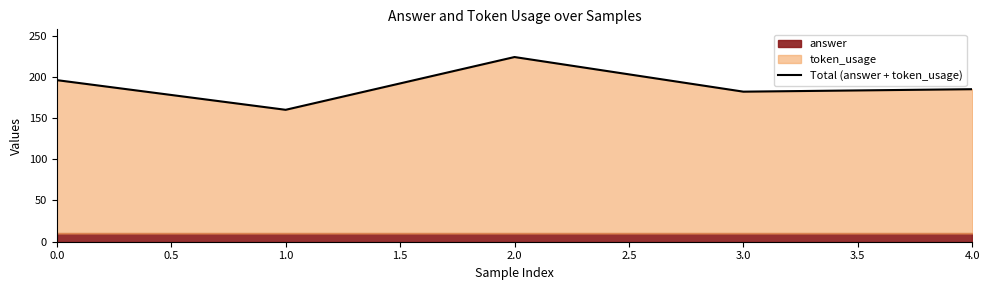

How many data points are above 185?

2